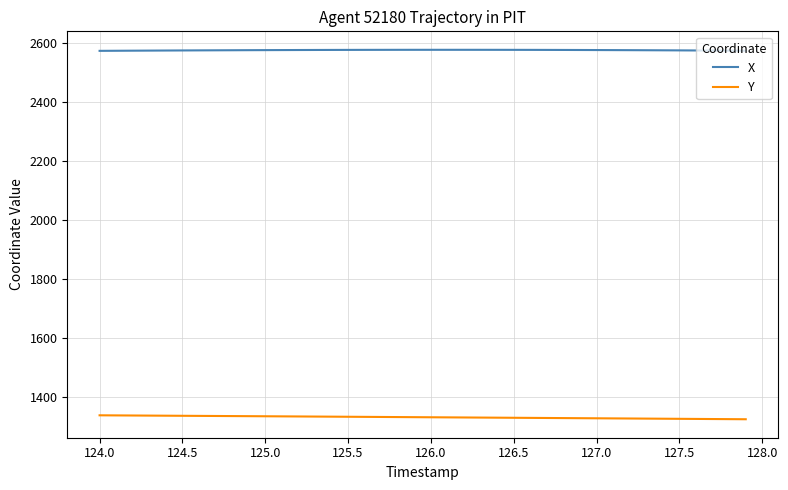

What is the minimum value shown in the chart?

1323.8